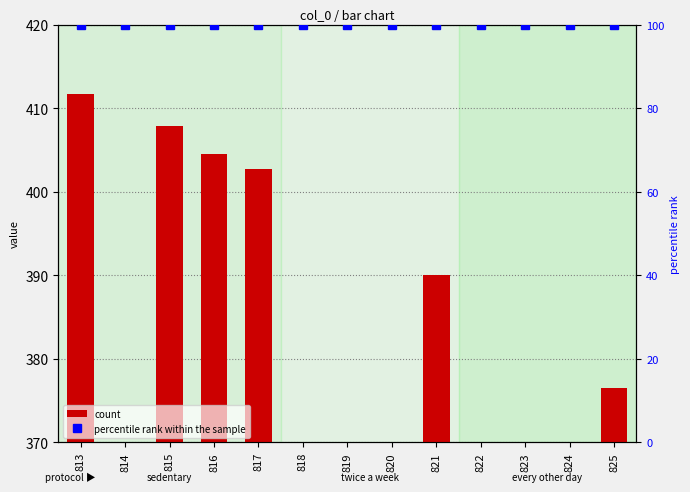

True or false: col_7 (count) has a value of 205.6 at 820.

False